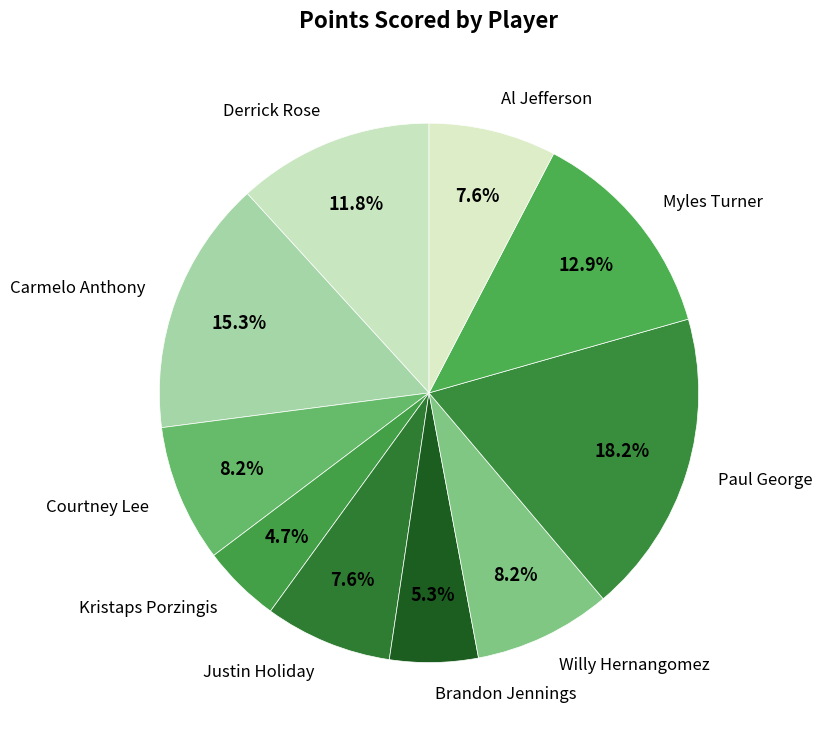

Combined, what portion of the pie is Courtney Lee and Paul George?

26.5%